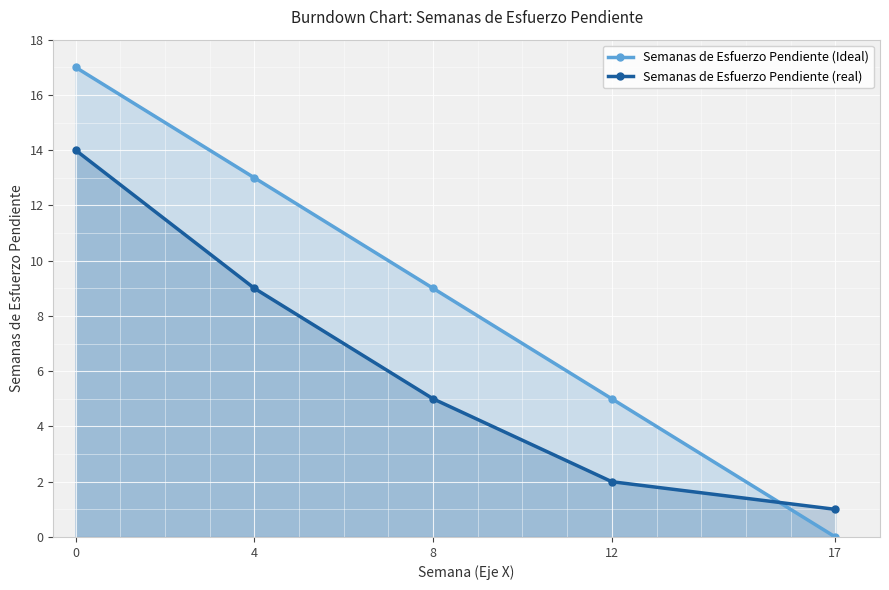

Which category has the lowest value in the Semanas de Esfuerzo Pendiente (Ideal) series?

17